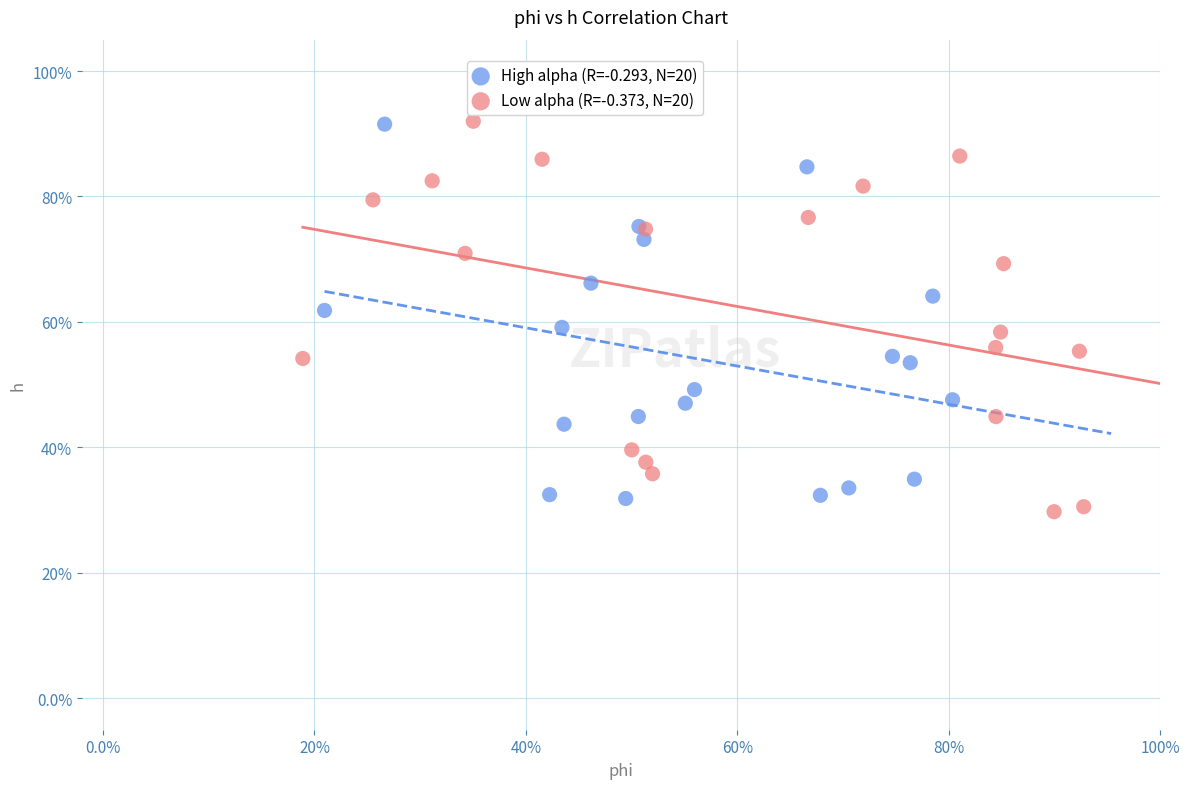

Which series has the largest Y range (max minus min)?

Low alpha (R=-0.373, N=20)